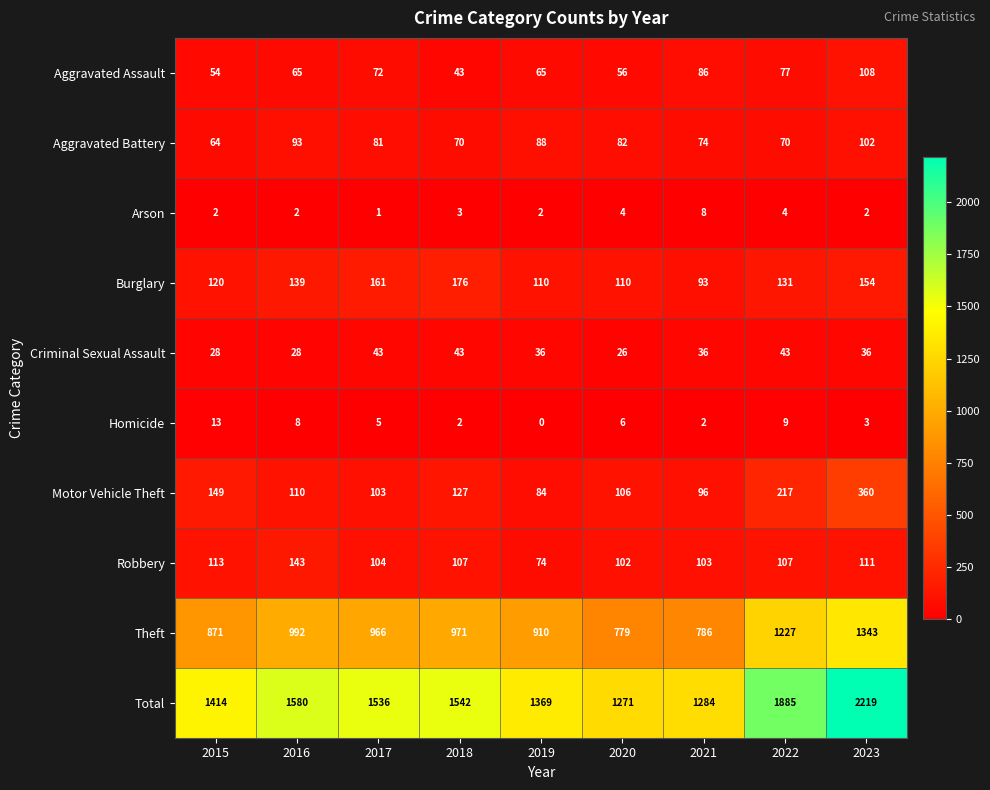

At how many categories does at least one series exceed 554?

9